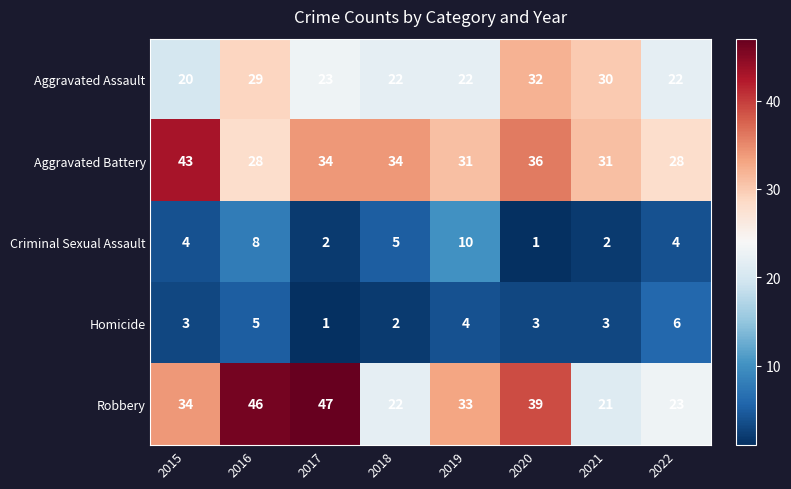

Which category has the highest value in the Criminal Sexual Assault series?

2019